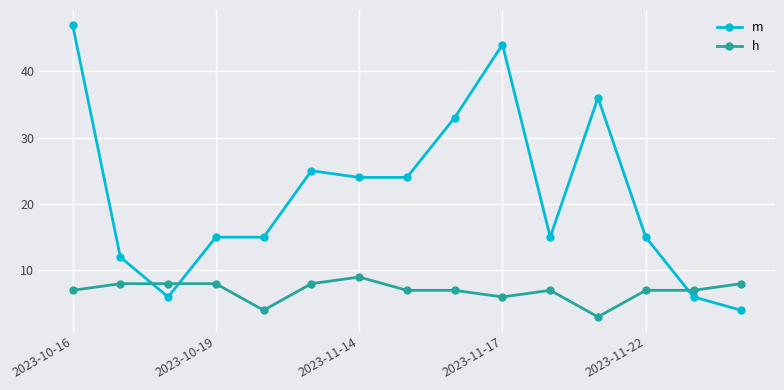

What is the difference between the second highest and second lowest values in the m series?

38